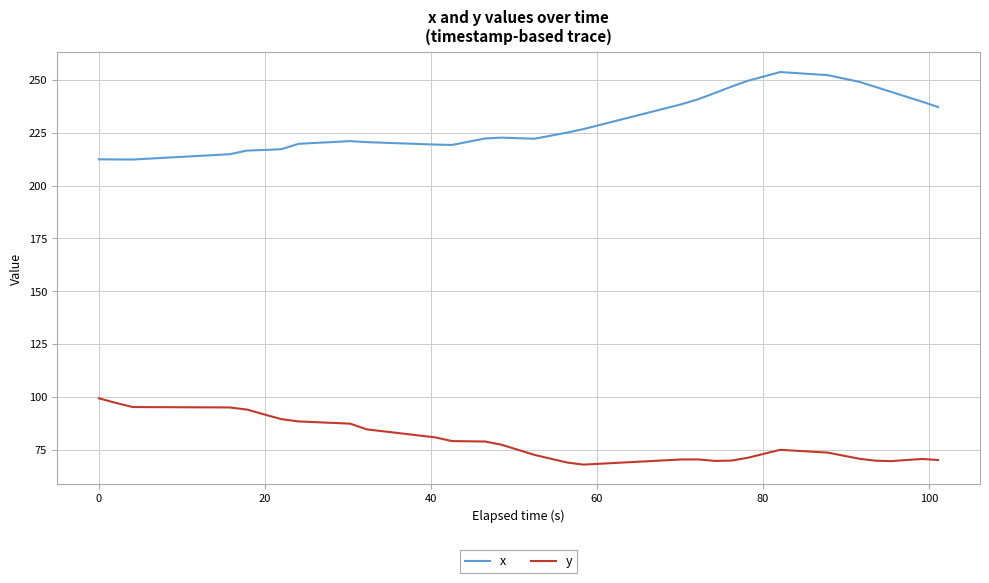

What is the minimum value shown in the chart?

68.0